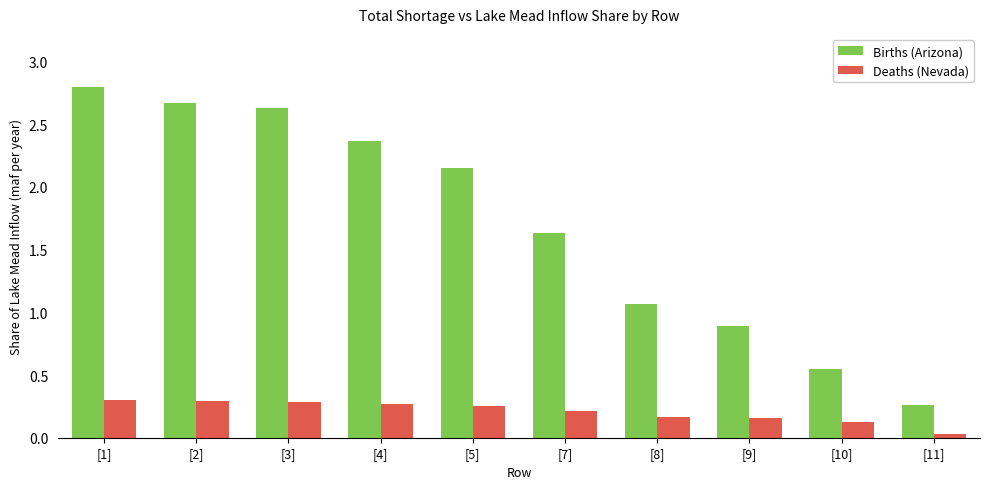

What position from the right is [3]?

8